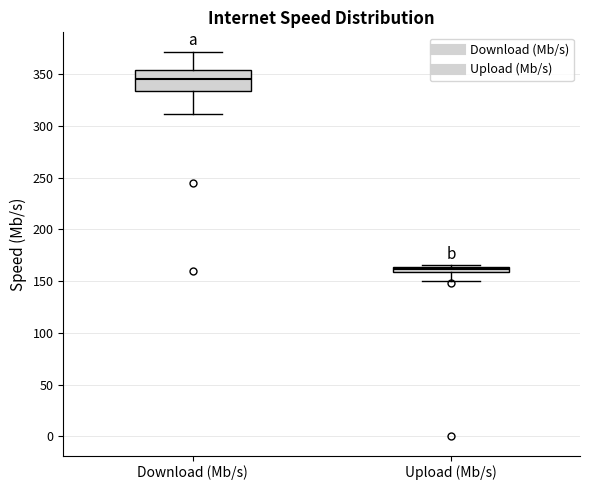

Where is the upper edge of the box for Upload (Mb/s) on the y-axis? The values are not printed on the chart, so give them approximately, as read against the axis.

165